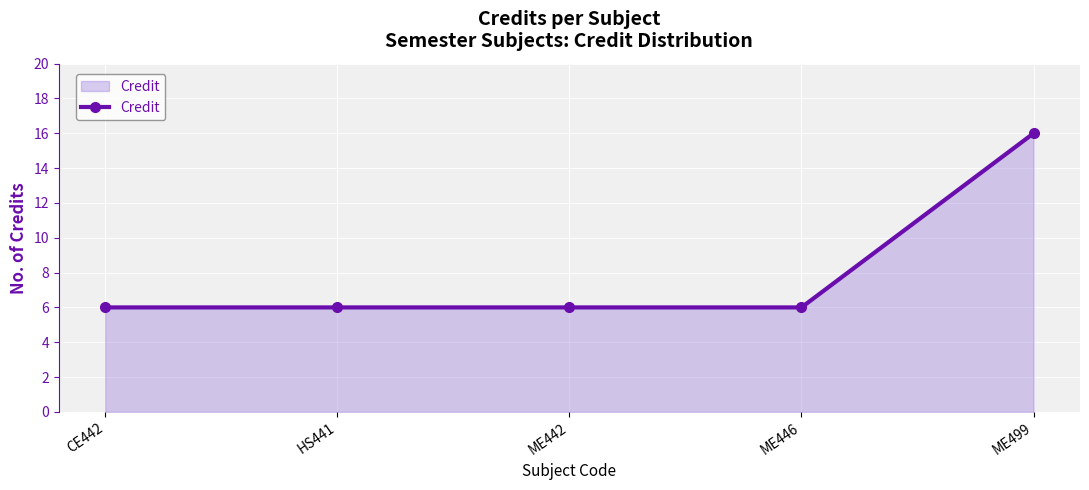

What position from the left is ME499?

5